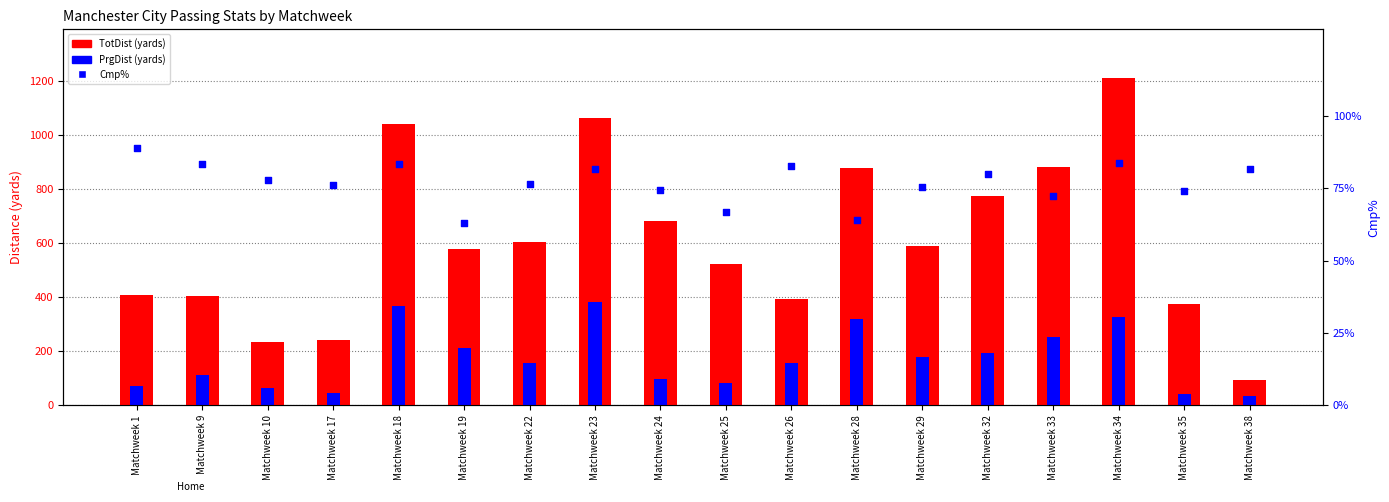

Which series reaches the minimum Y coordinate?

PrgDist